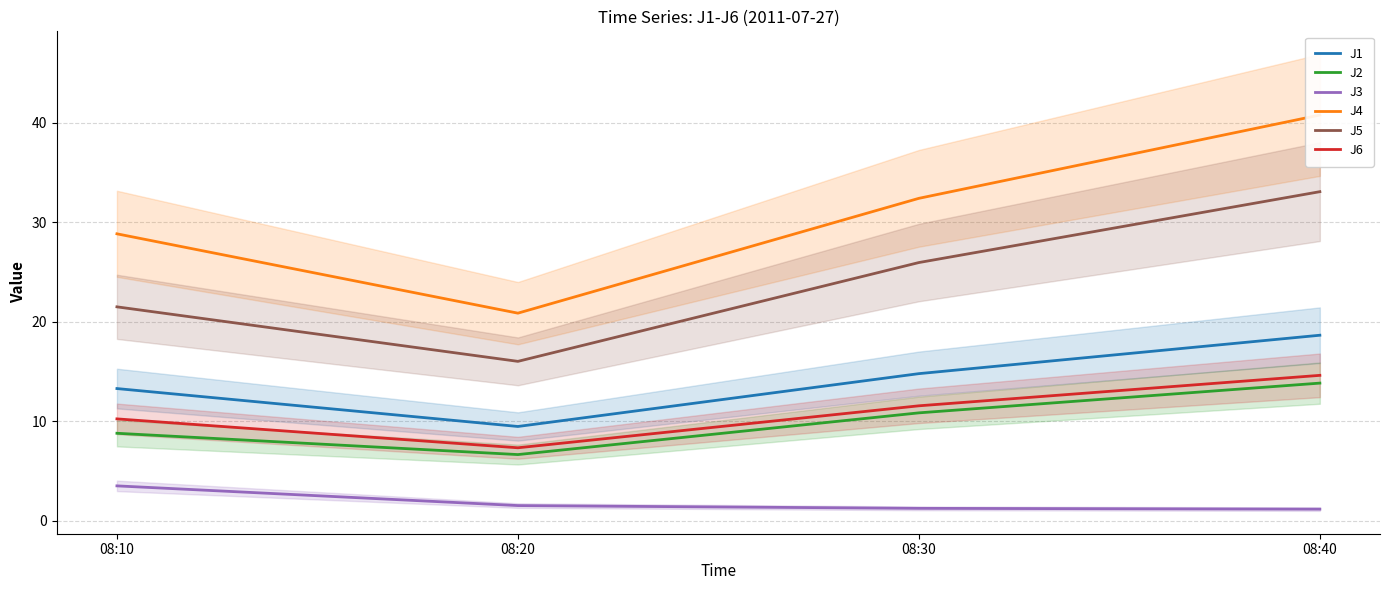

True or false: J5 and J3 cross at least once.

False